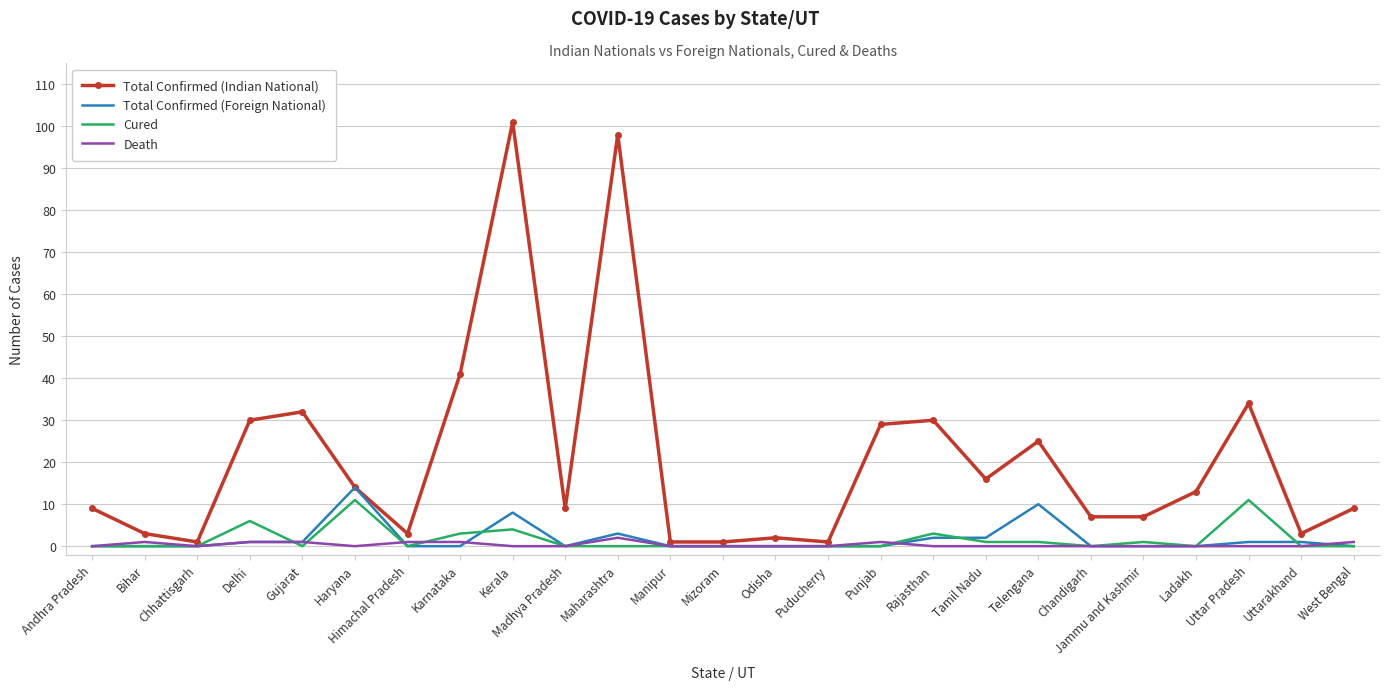

Which series has the largest range (max minus min)?

Total Confirmed (Indian National)